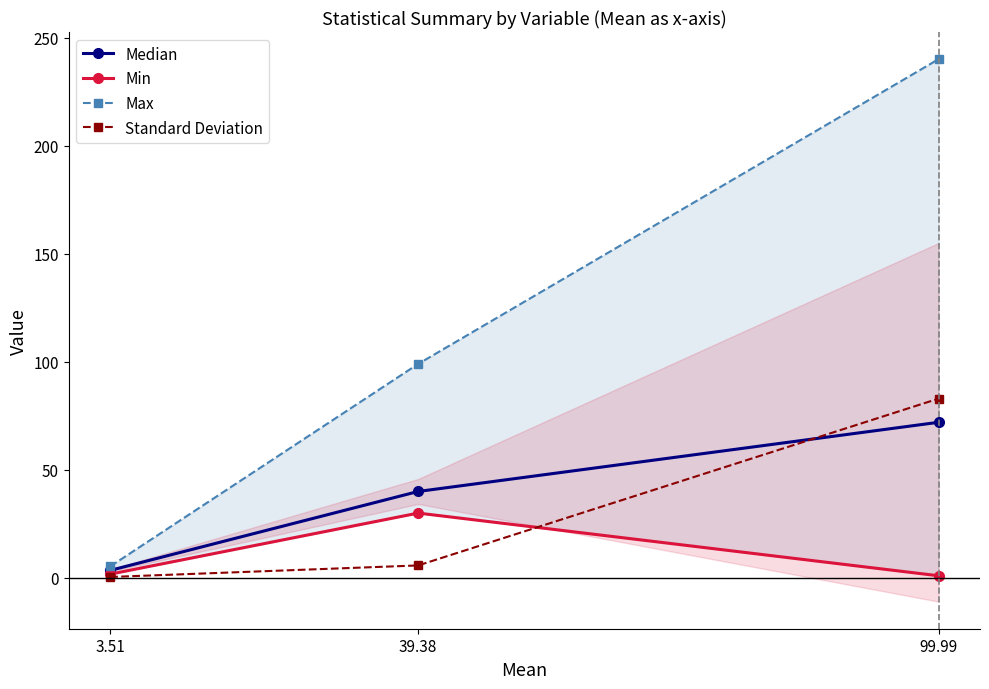

List the series in order of their peak value, lowest first.

Min, Median, Standard Deviation, Max